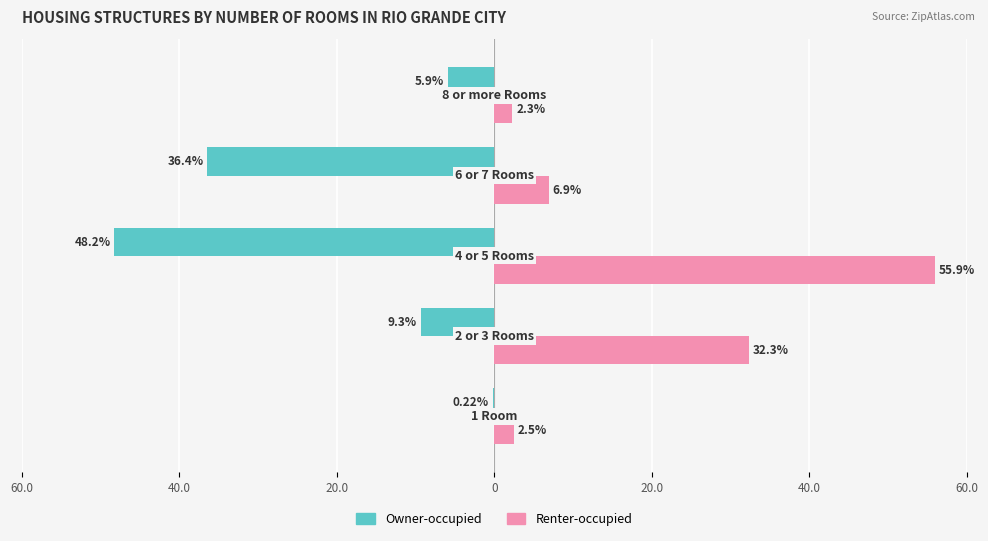

What are all the series names shown in the legend?

Owner-occupied, Renter-occupied